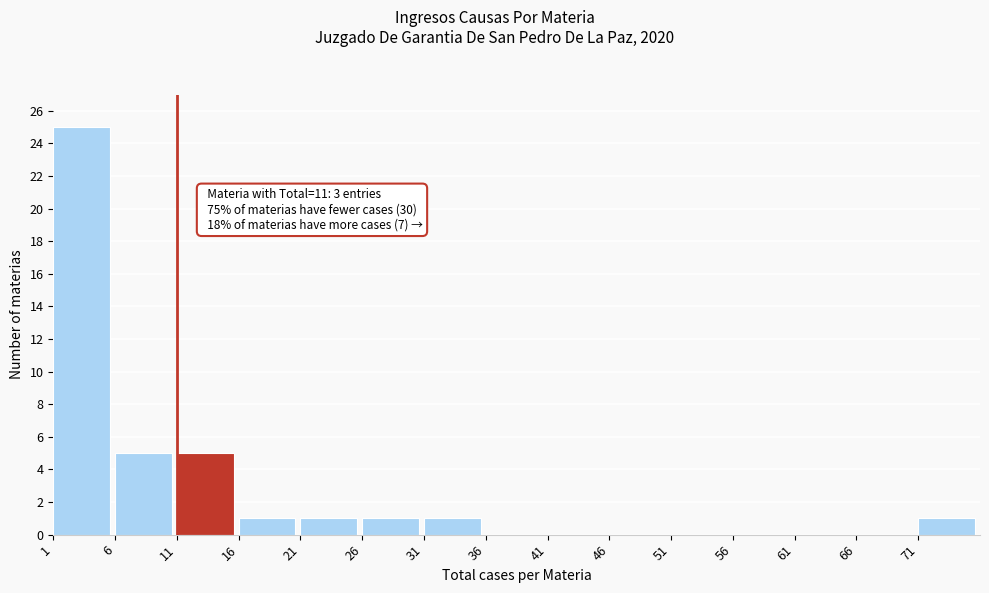

Which range on the x-axis has the tallest bar?

1 to 6